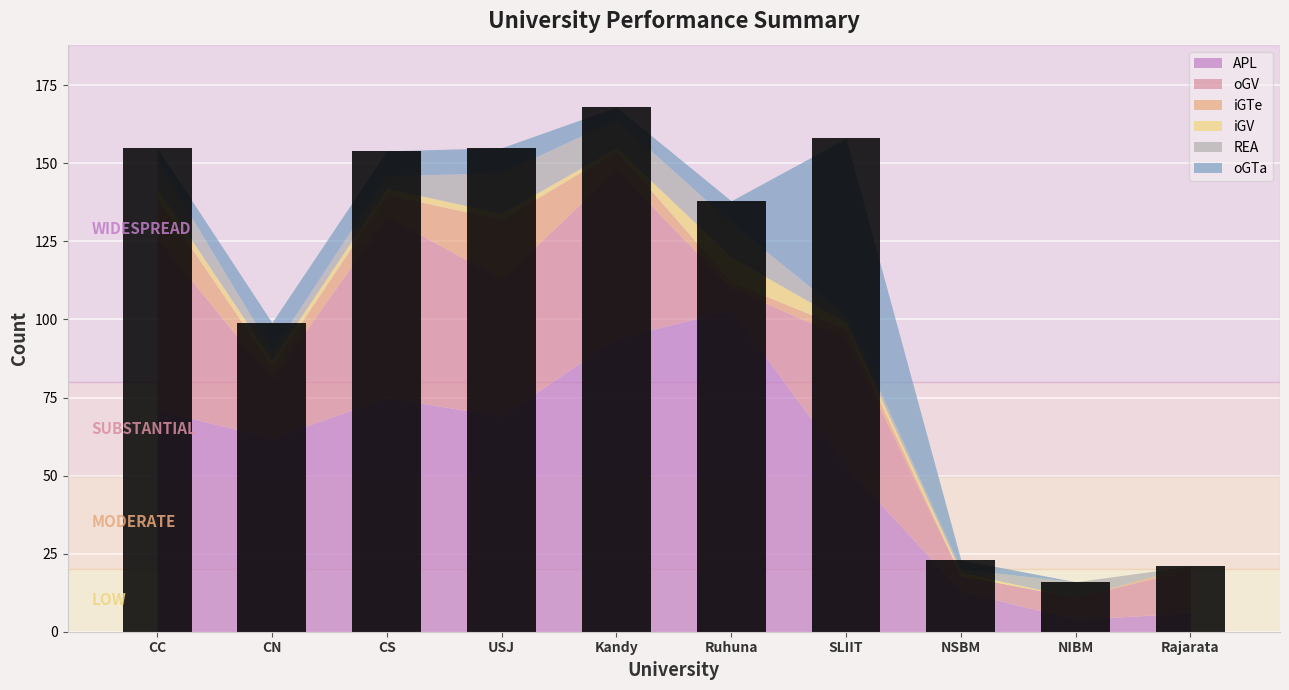

What is the label of the 4th bar from the right?

SLIIT